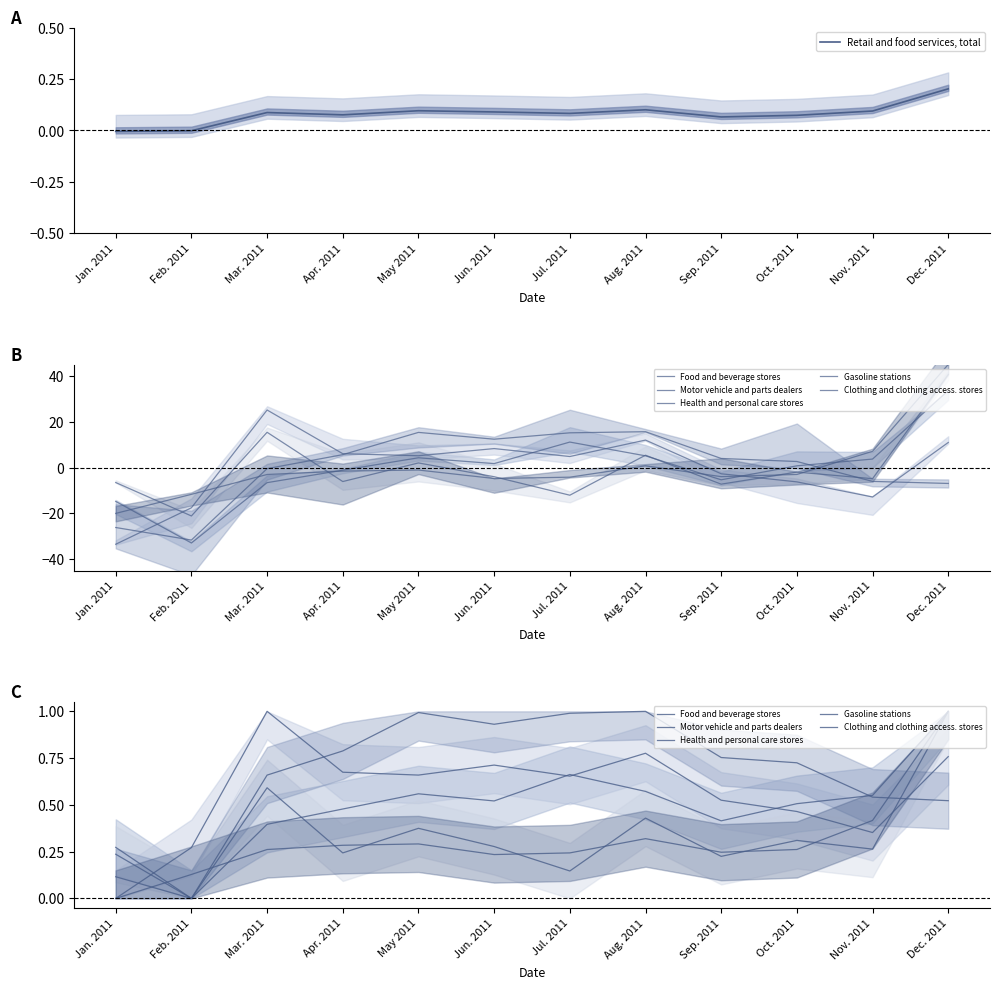

Which series changed the most between Jan. 2011 and Jun. 2011?

Gasoline stations